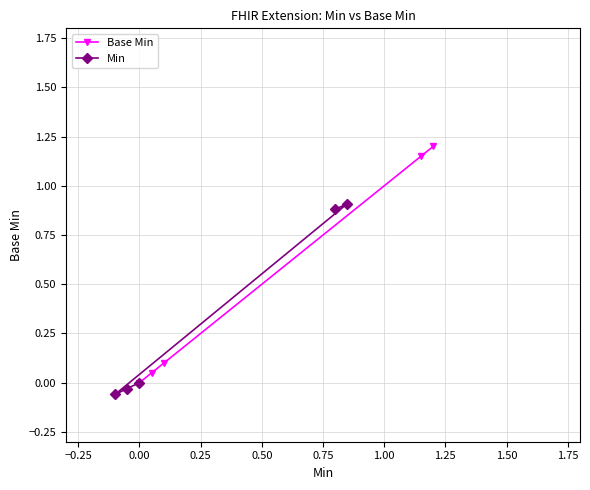

True or false: Min and Base Min cross at least once.

False